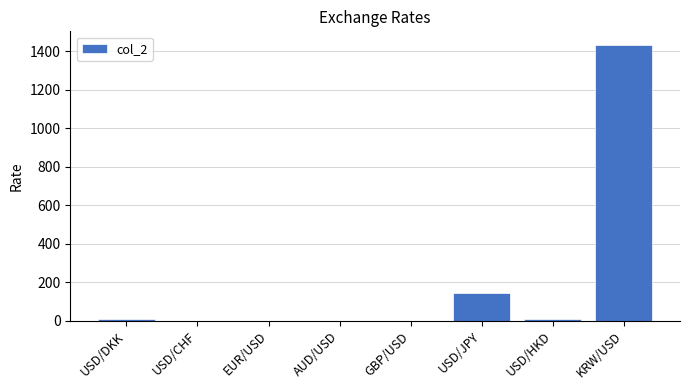

At which category does the chart reach its peak across all series?

KRW/USD